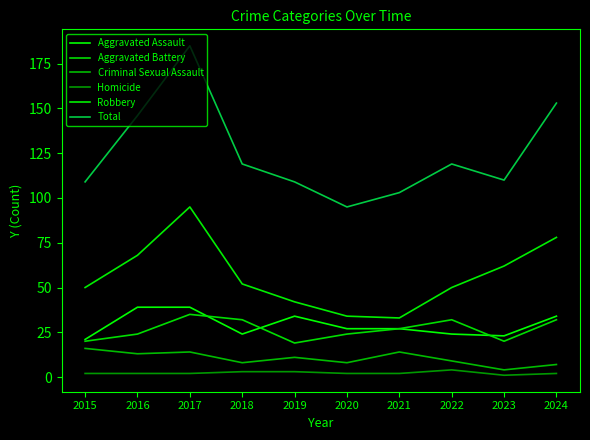

What is the difference between the Homicide values at 2022 and 2021?

2